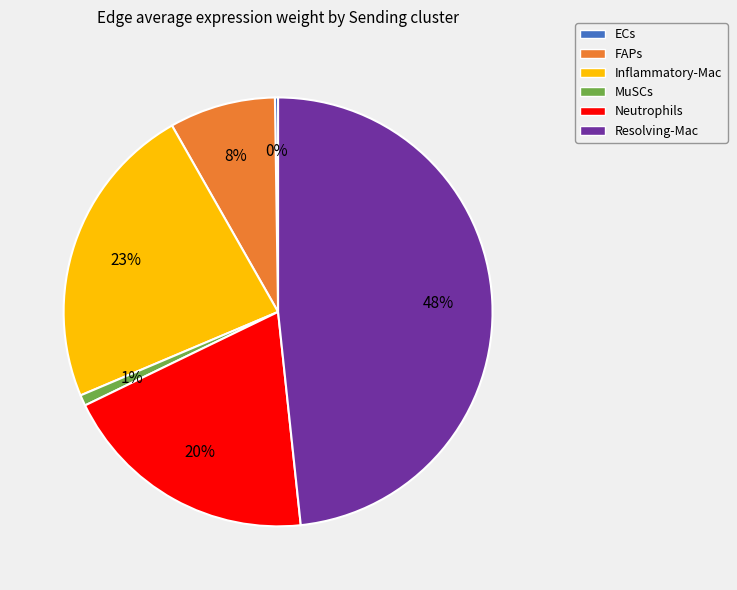

What is the largest slice in the pie chart?

Resolving-Mac